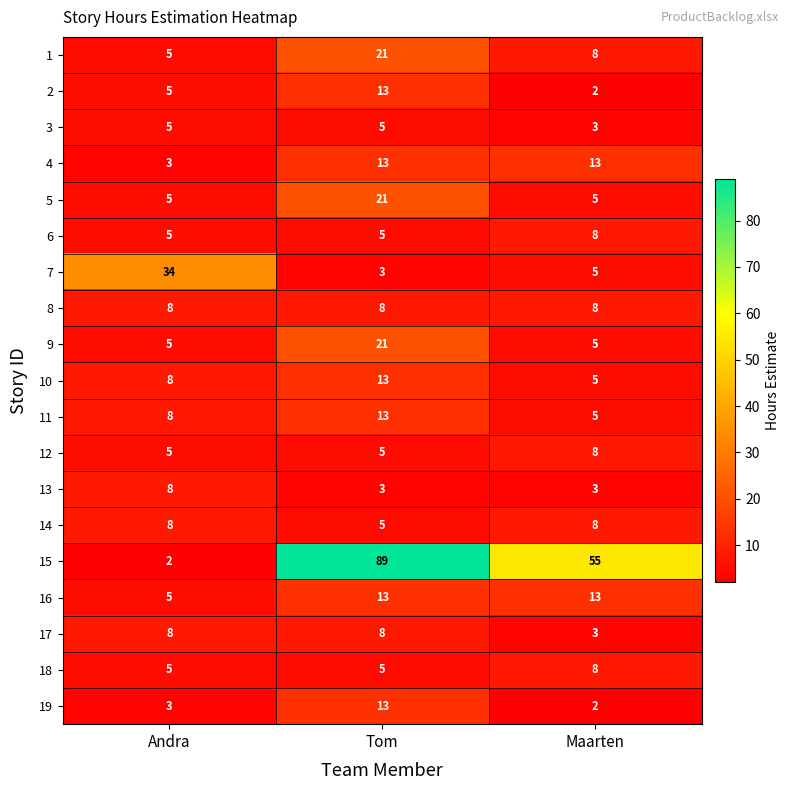

How many series are shown in this chart?

19